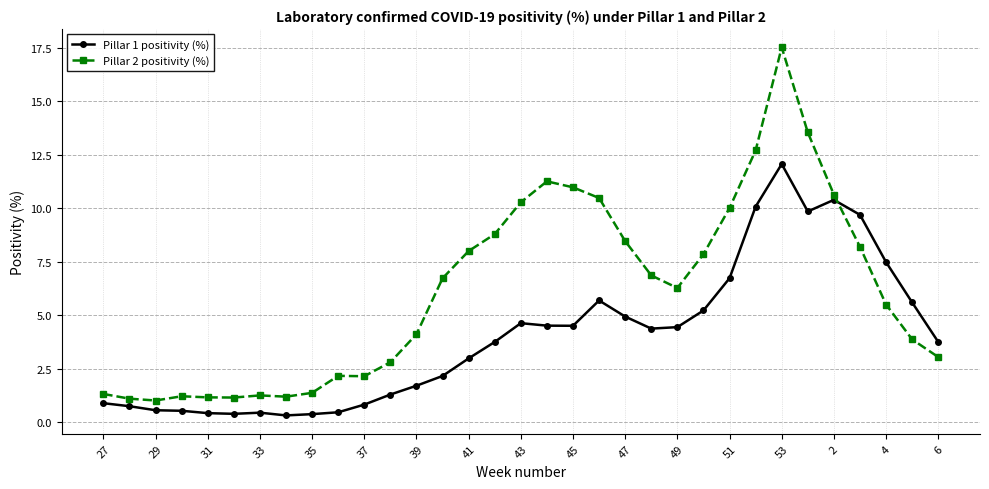

What is the sum of all Pillar 2 positivity (%) values?

202.9